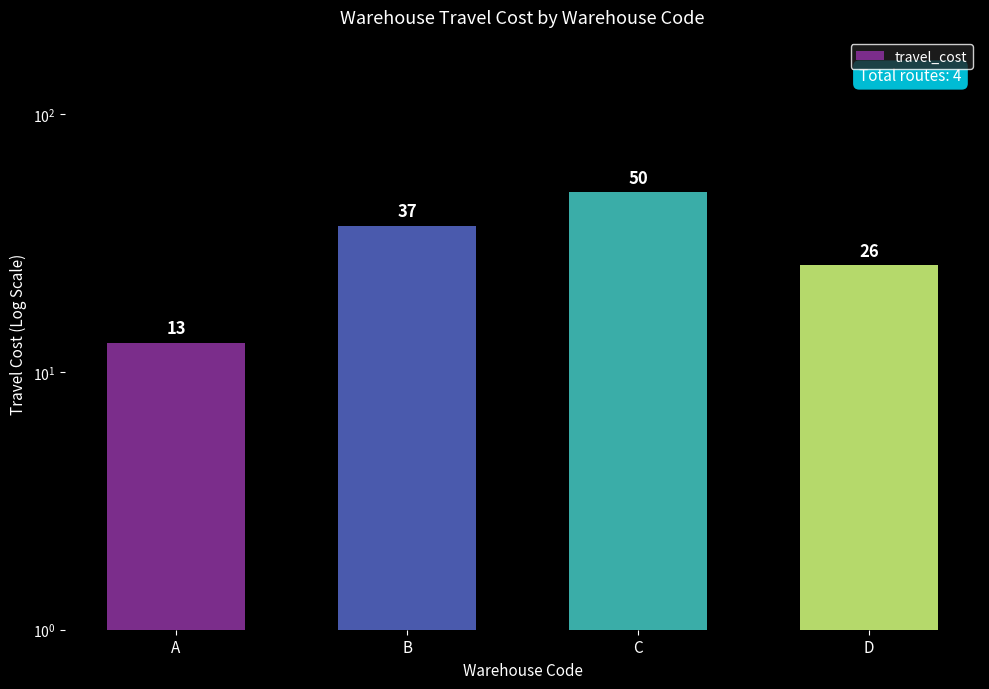

Reading left to right, extract all data points from this chart.

A=13	B=37	C=50	D=26